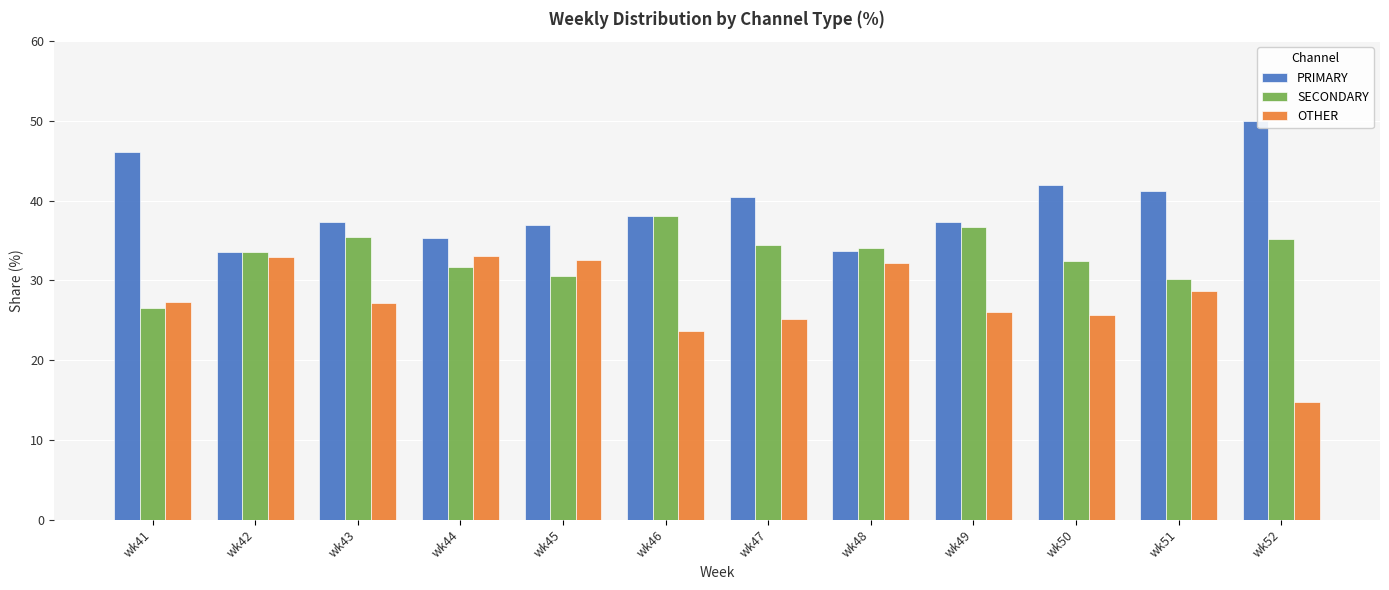

What are all the series names shown in the legend?

PRIMARY, SECONDARY, OTHER